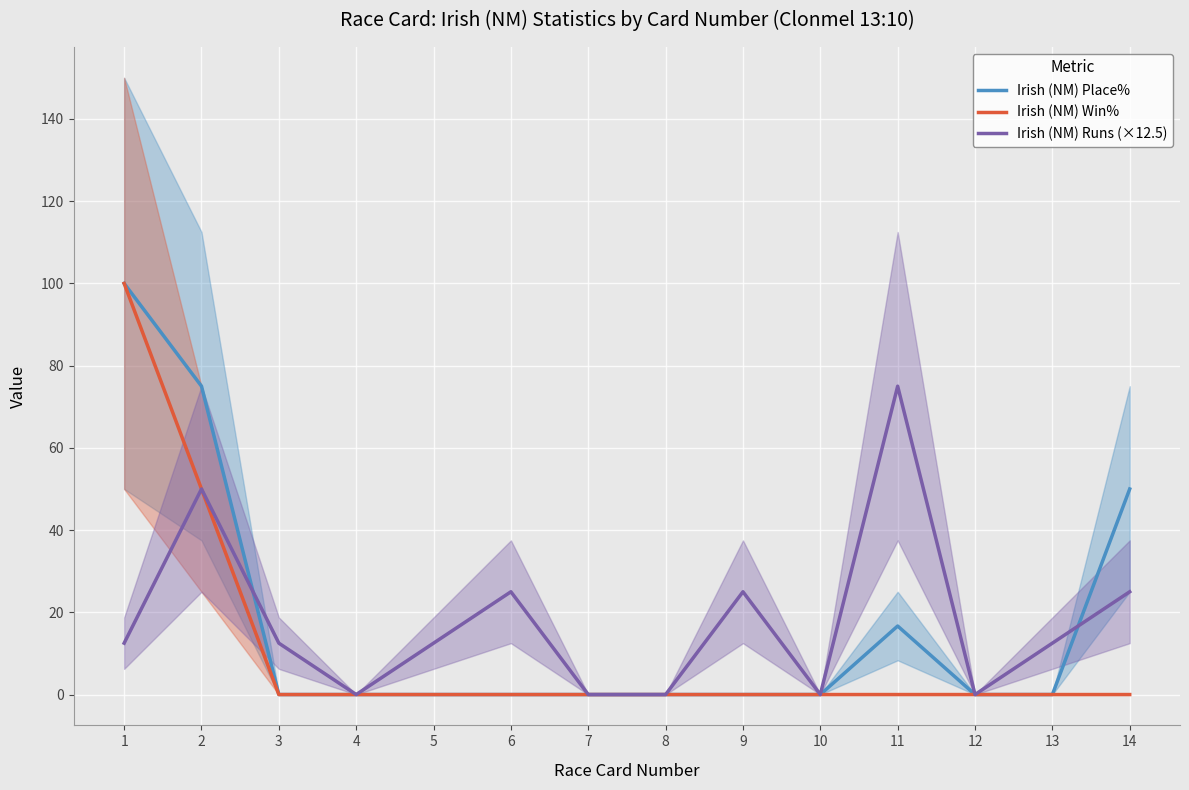

What is the difference between the maximum and minimum values in the Irish (NM) Runs (×12.5) series?

75.0